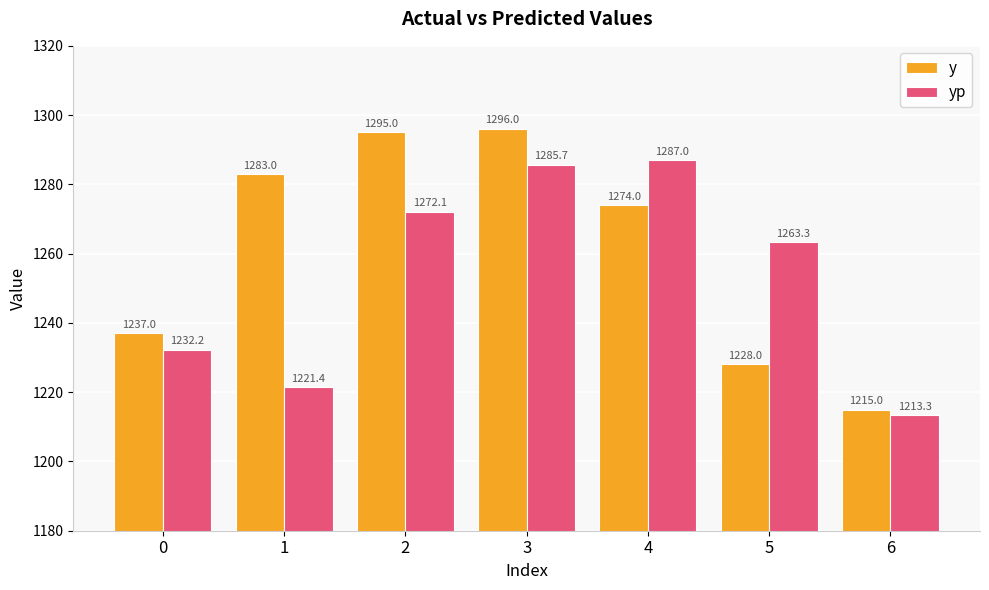

What is the value of the y bar at the 1st from the left?

1237.0